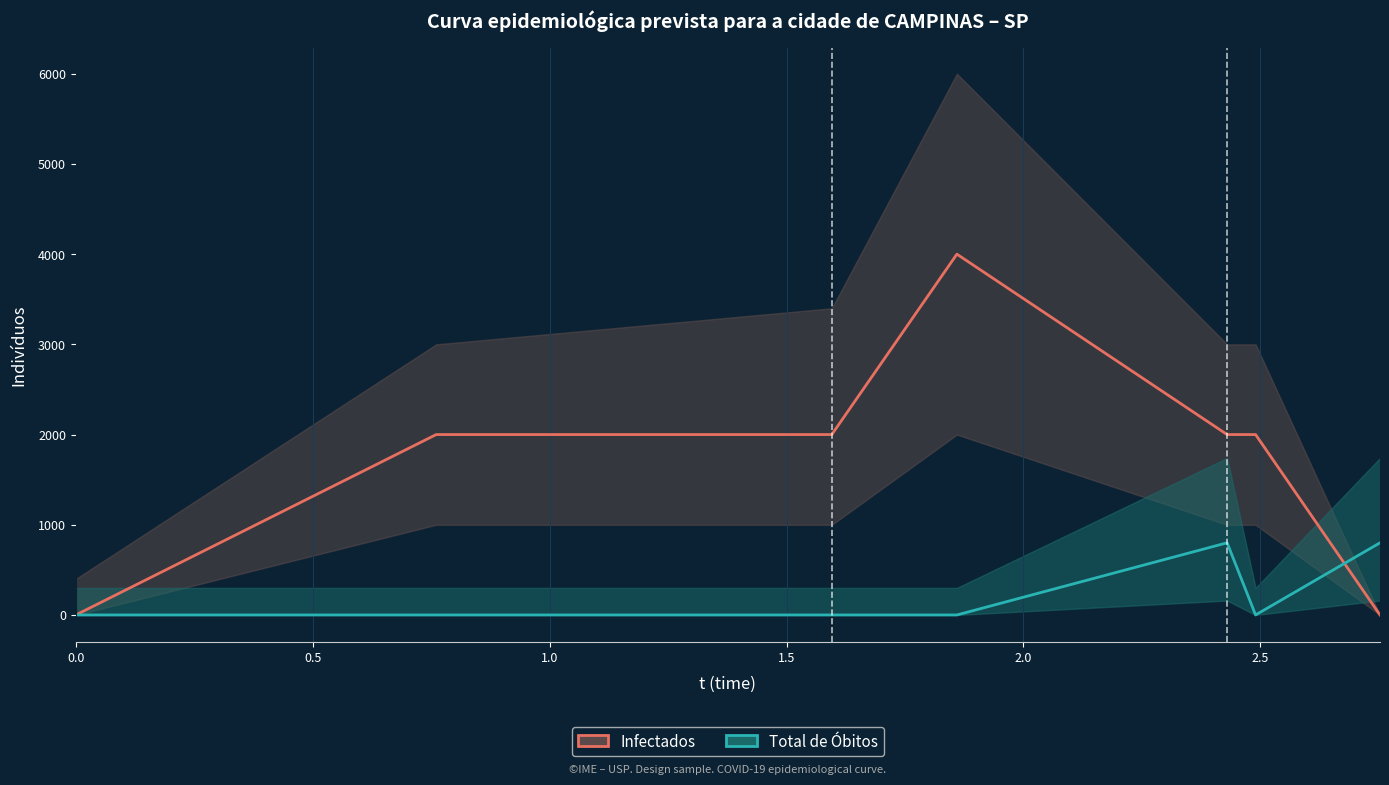

How many interior local peaks does the Total de Óbitos series have?

1